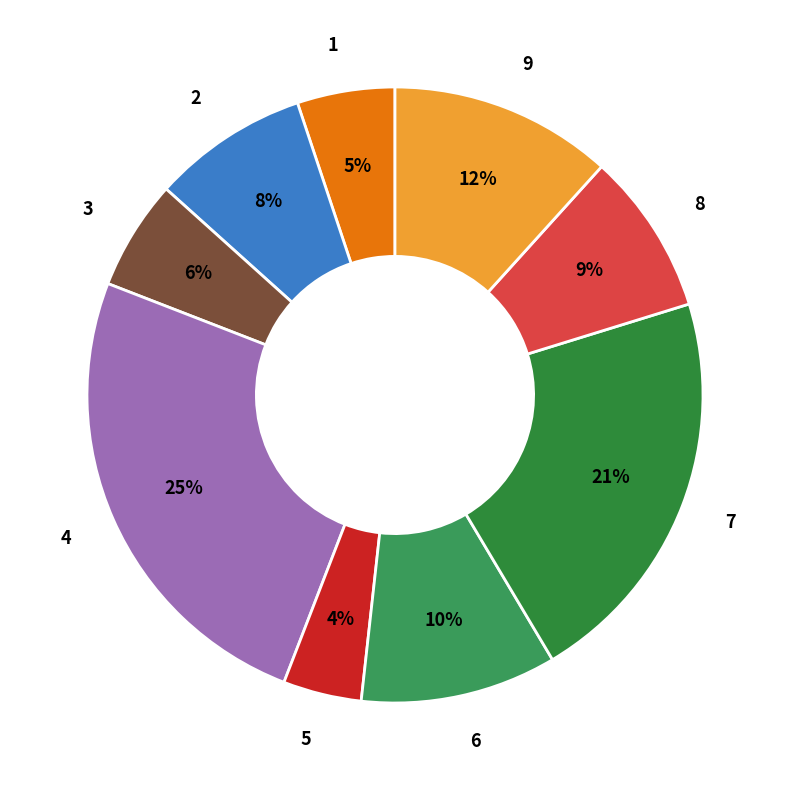

To the nearest percent, what portion does 7 represent?

21%